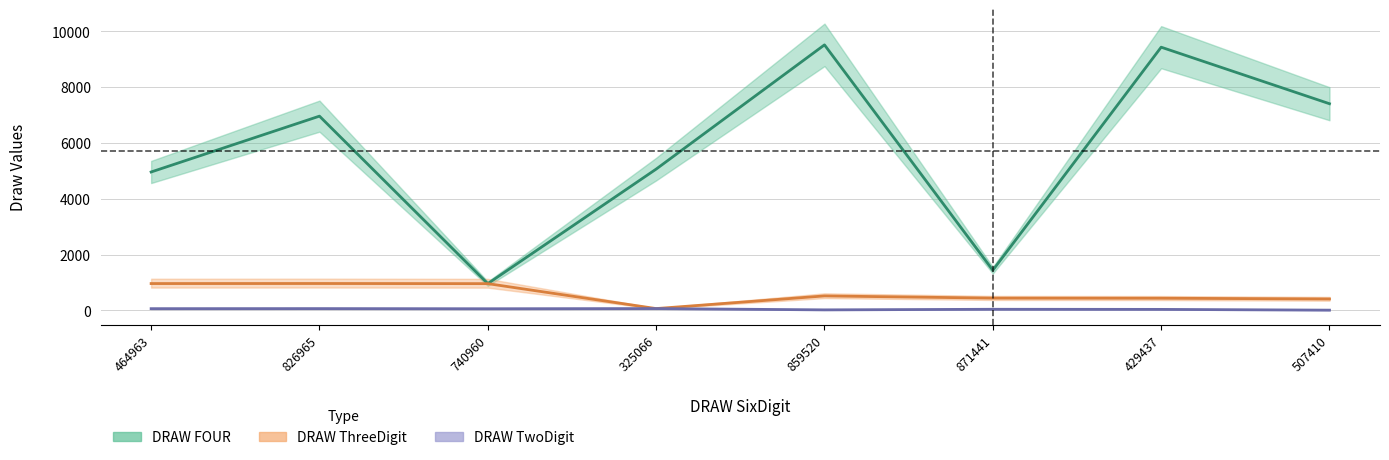

Reading left to right, list all the values displayed in this chart.

DRAW FOUR: 4963	6965	960	5066	9520	1441	9437	7410
DRAW ThreeDigit: 963	965	960	66	520	441	437	410
DRAW TwoDigit: 63	65	60	66	20	41	37	10